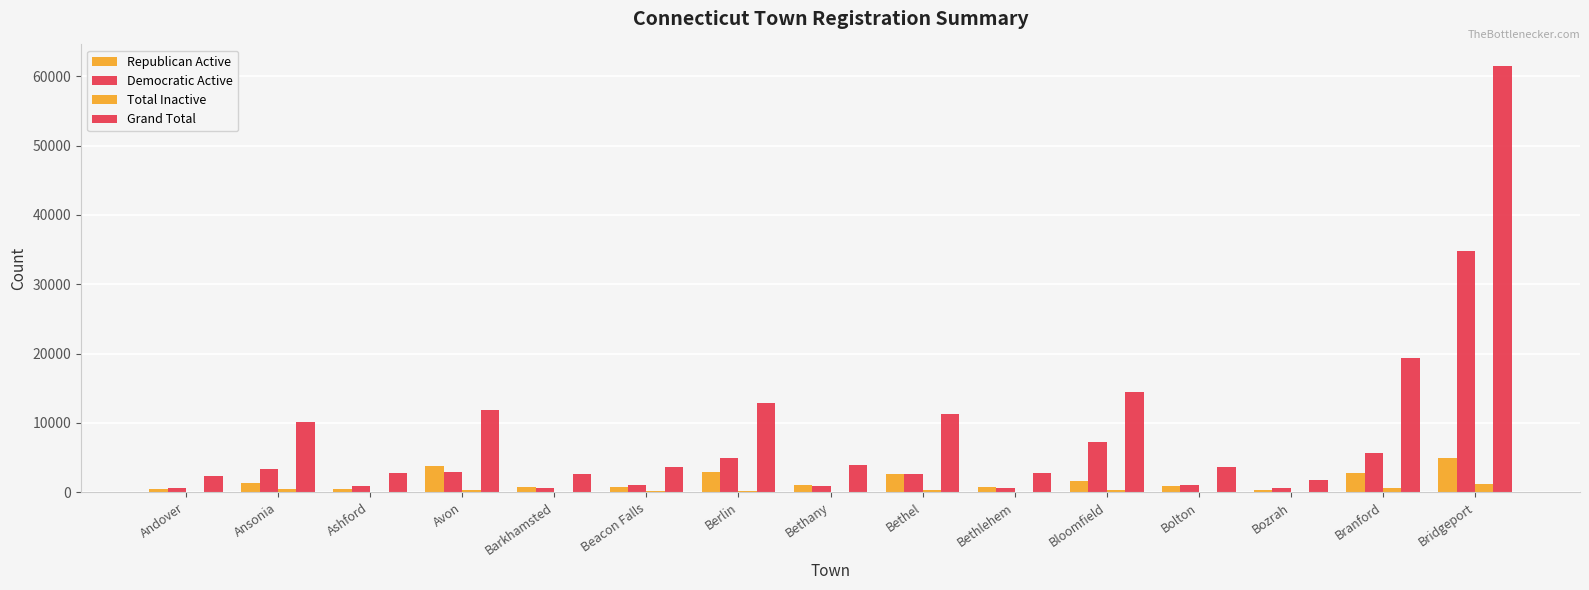

True or false: Total Inactive has a value of 38 at Bethlehem.

True